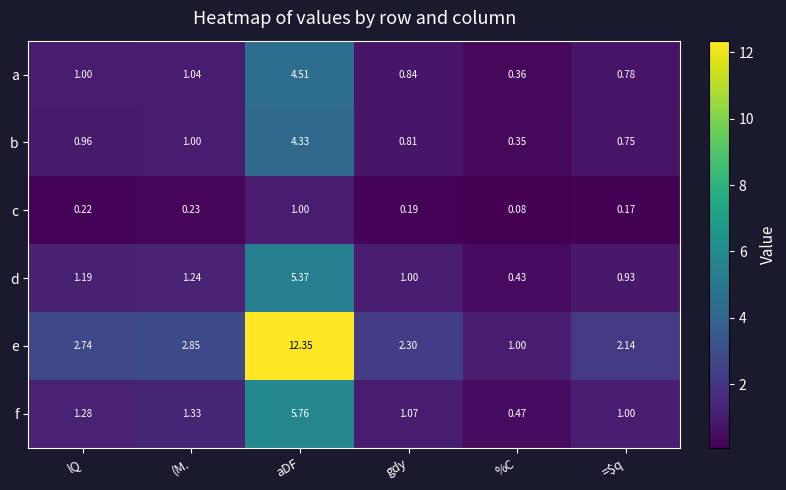

At which category is the sum across all series the highest?

aDF